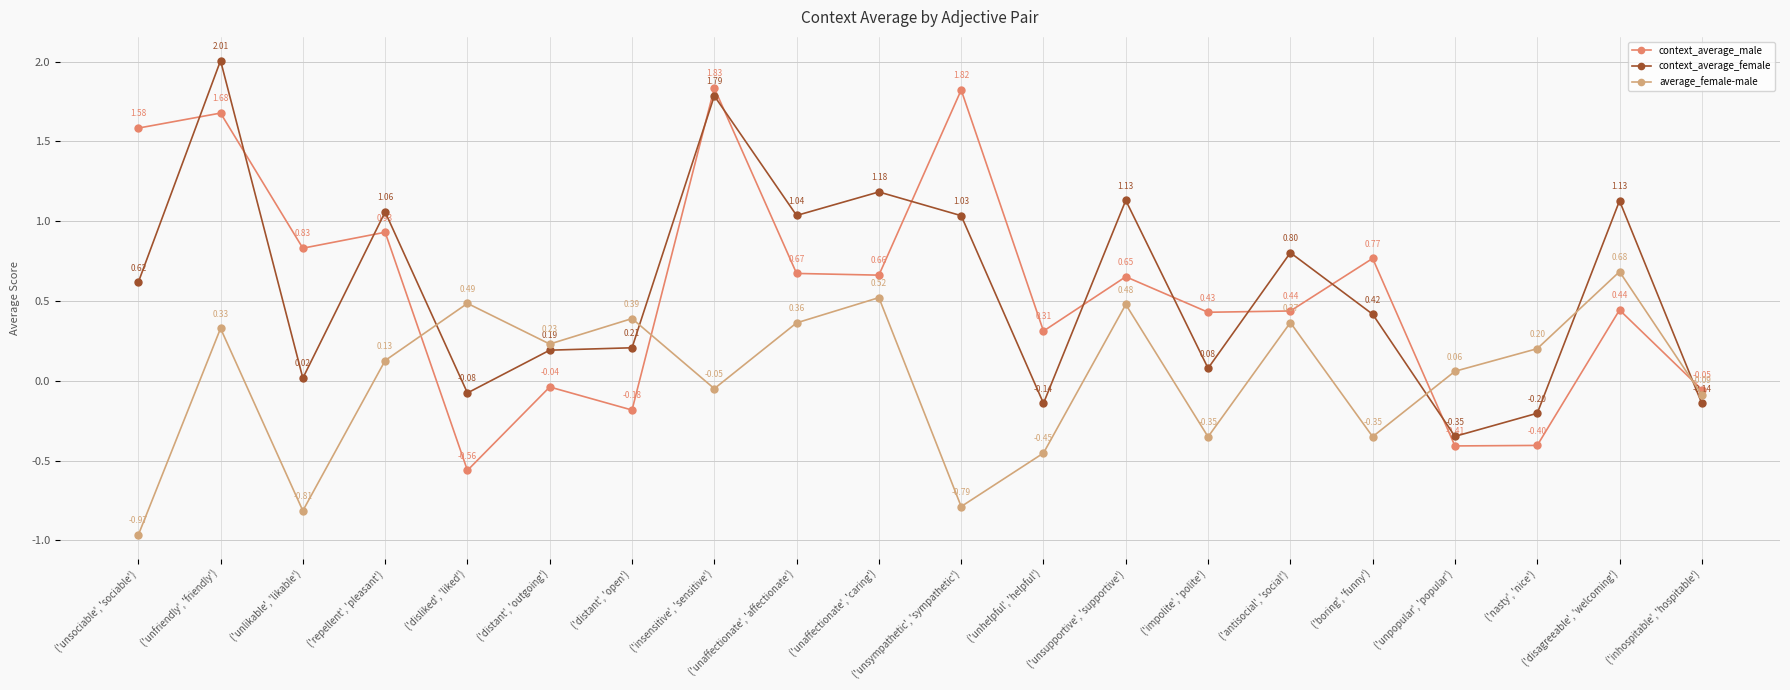

Read the average_female-male value at ('impolite', 'polite').

-0.4